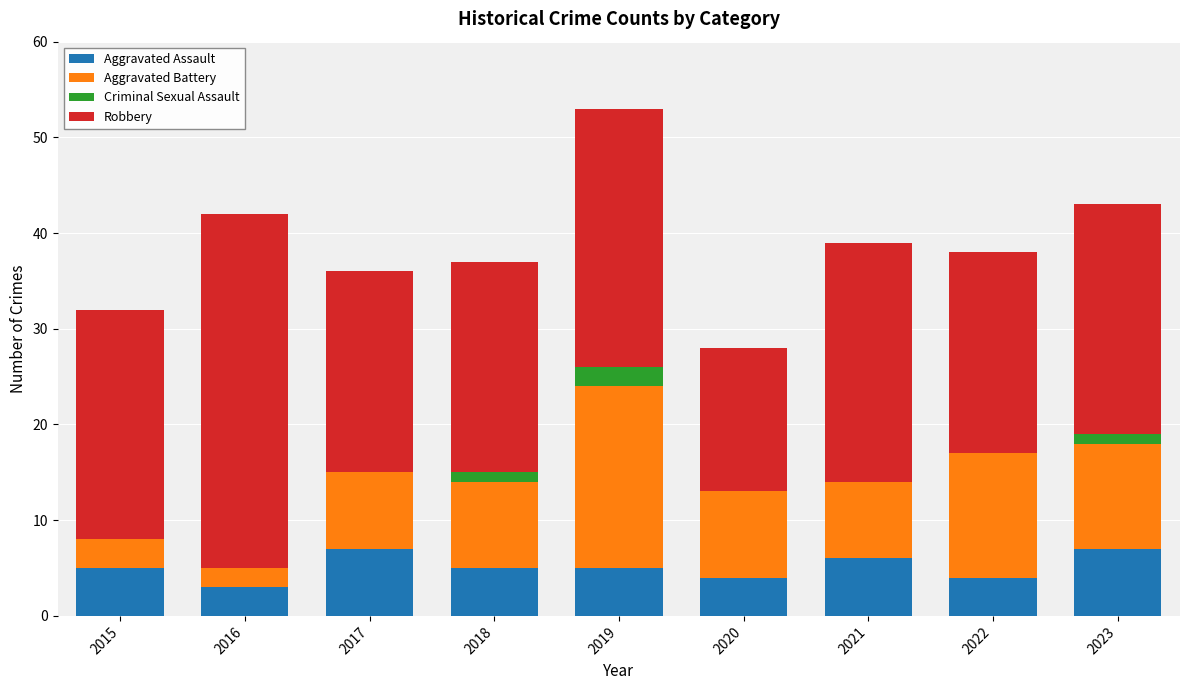

True or false: Aggravated Assault has a value of 5 at 2016.

False